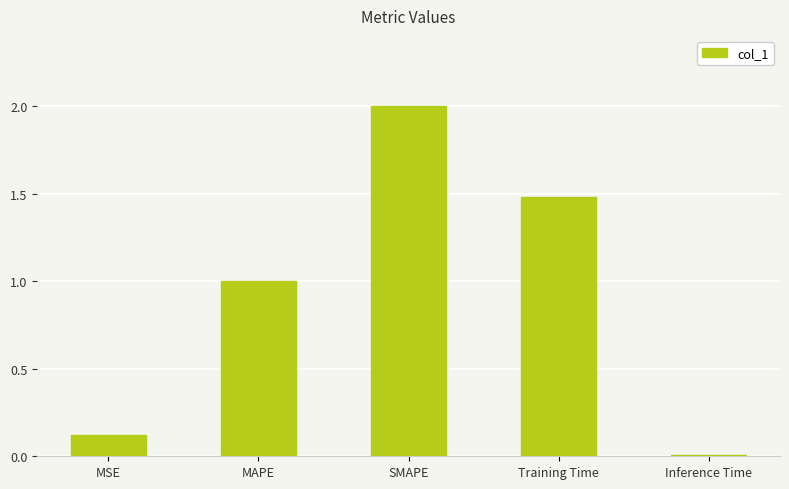

Is it true that the value at MAPE is 1.0?

True